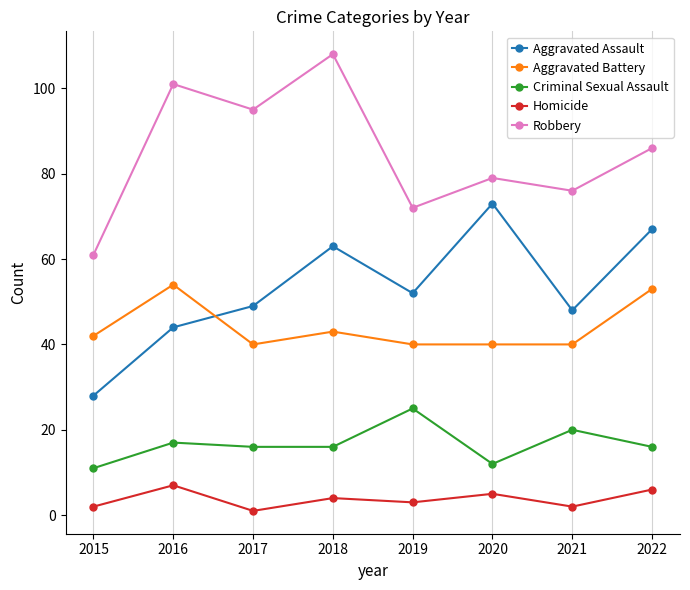

What is the maximum value shown in the chart?

108